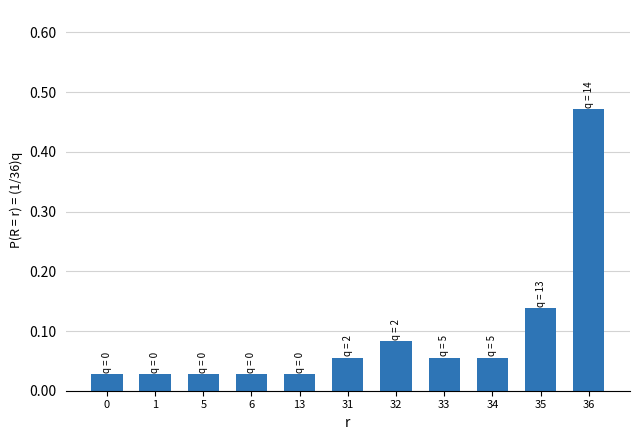

Does the chart contain any negative values?

No